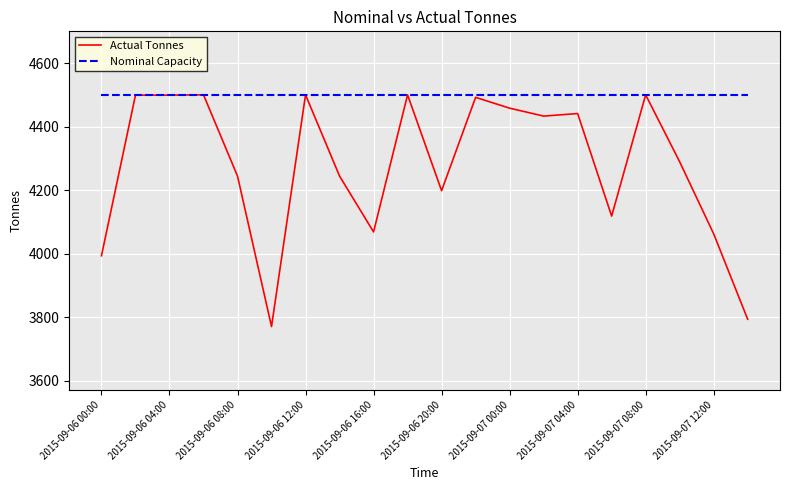

What are all the series names shown in the legend?

Actual Tonnes, Nominal Capacity